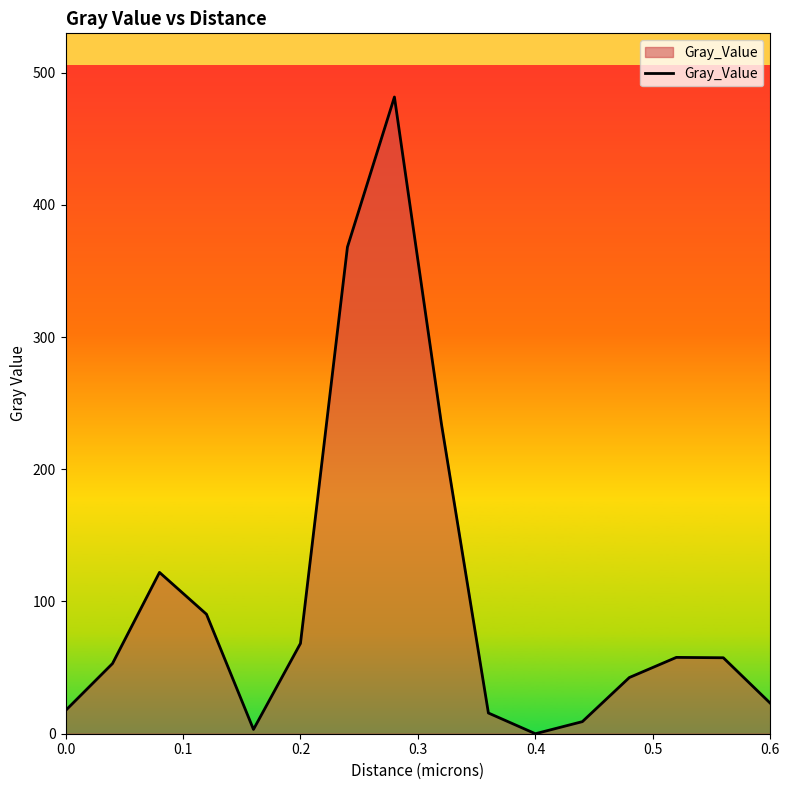

What is the maximum value shown in the chart?

481.5